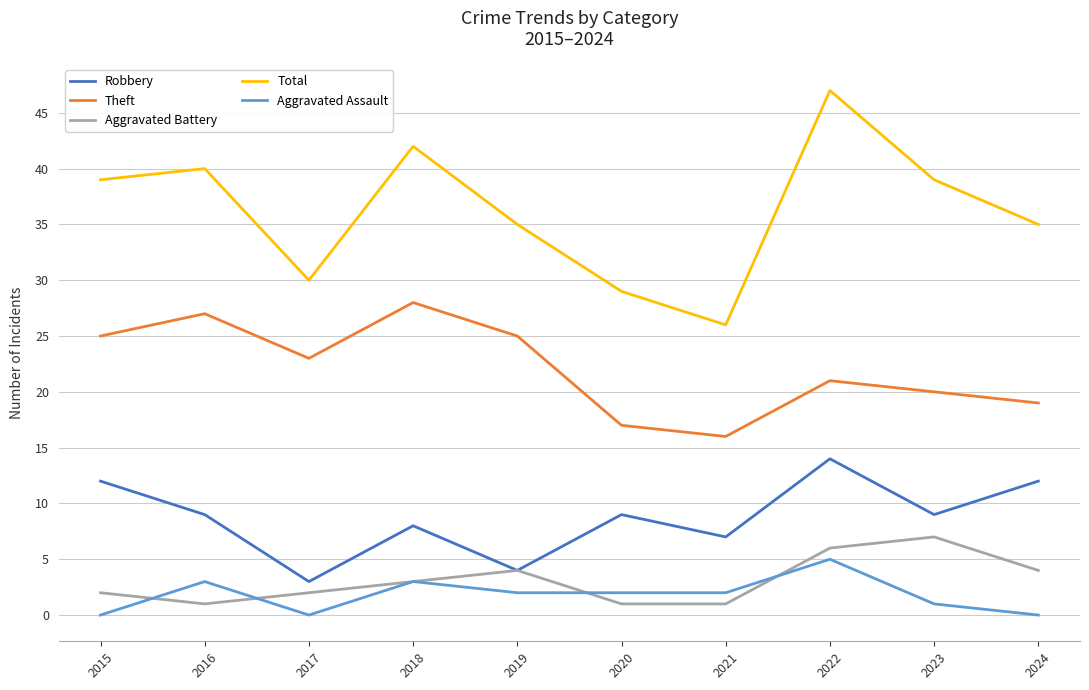

At how many categories does at least one series exceed 10?

10